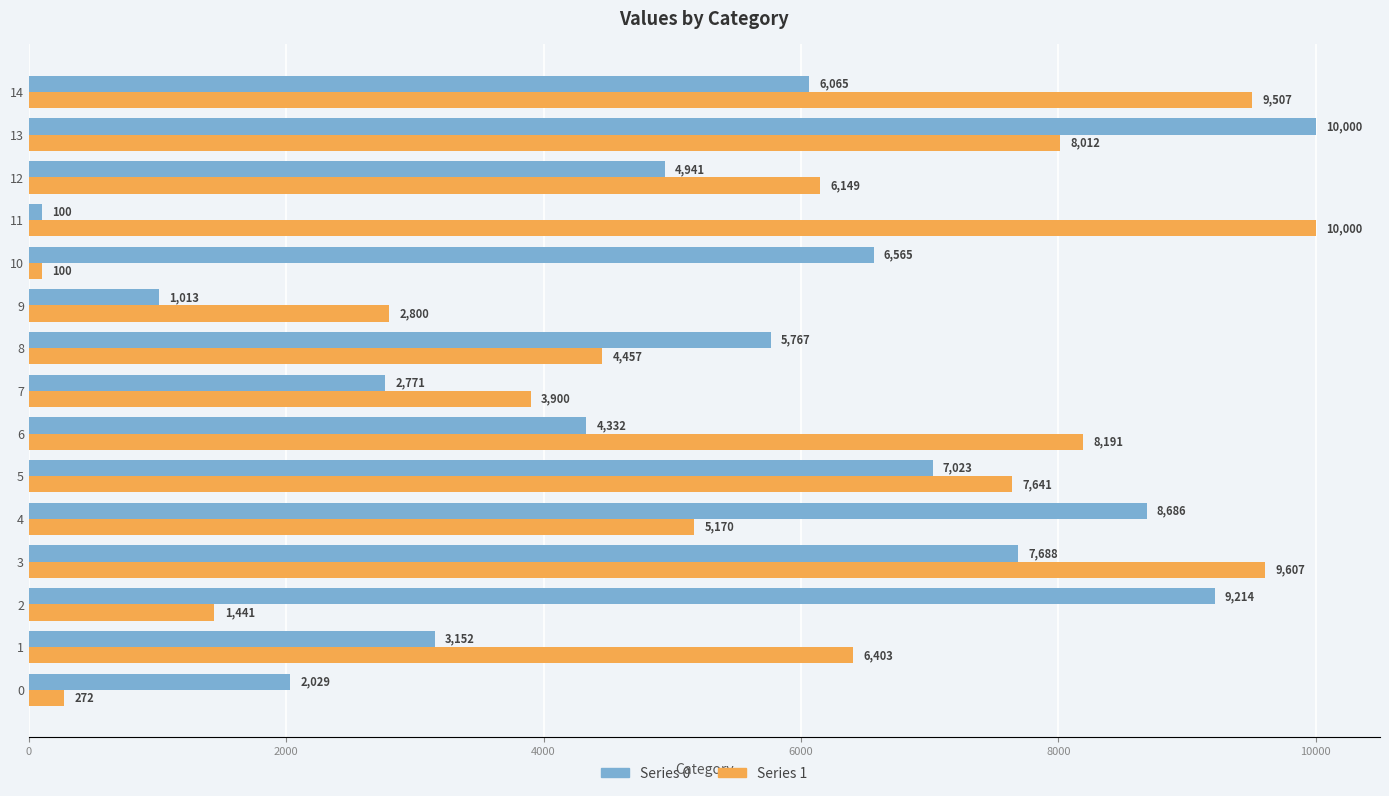

What is the total value across all series at 13?

18011.5